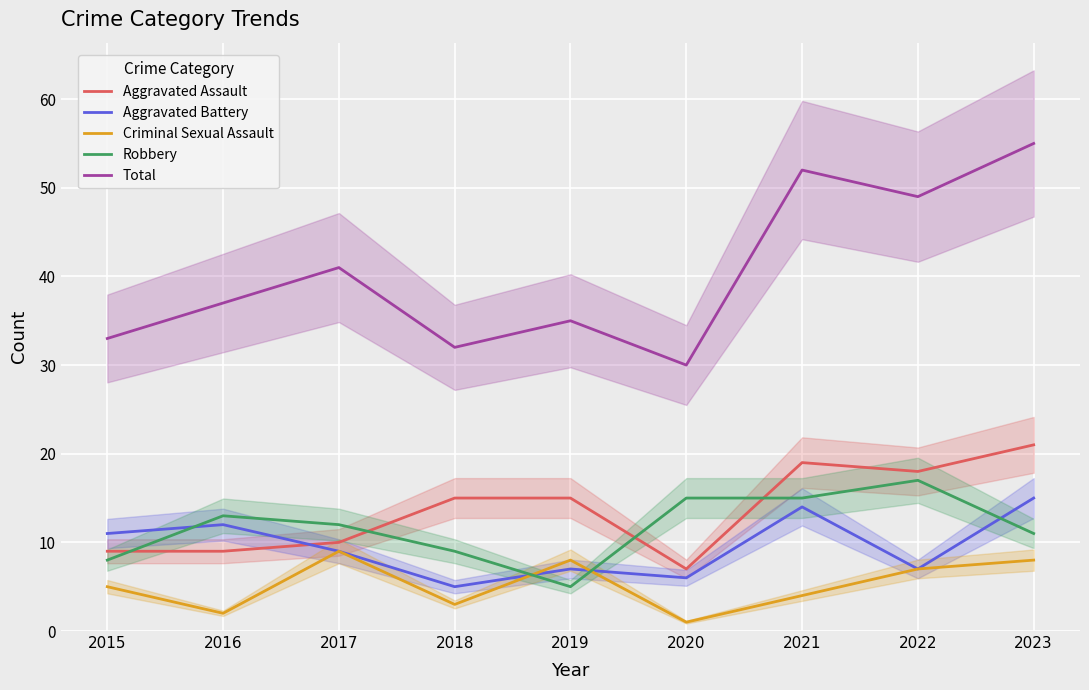

Where does the Robbery series first go above 12?

2016